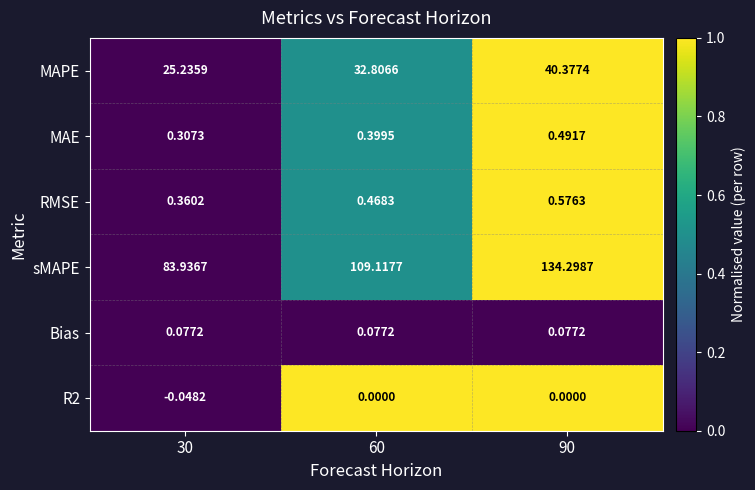

Which series has the largest total across all categories?

sMAPE